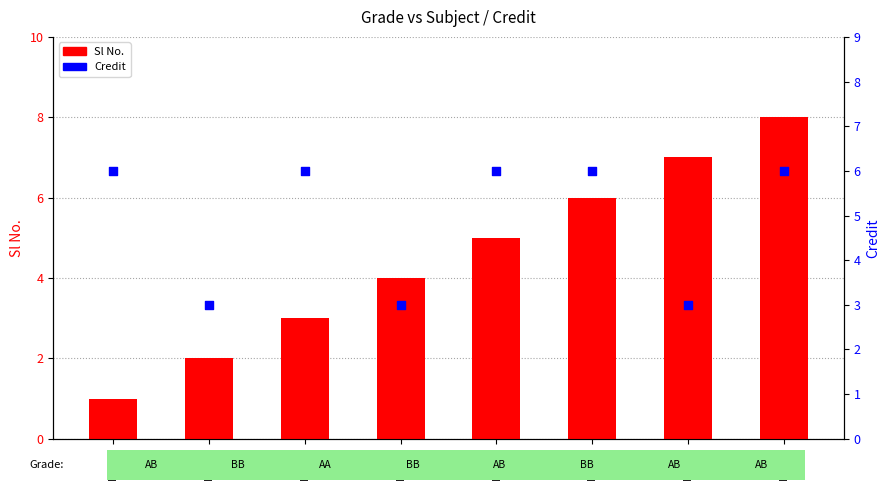

What is the total value across all series at EE310?

7